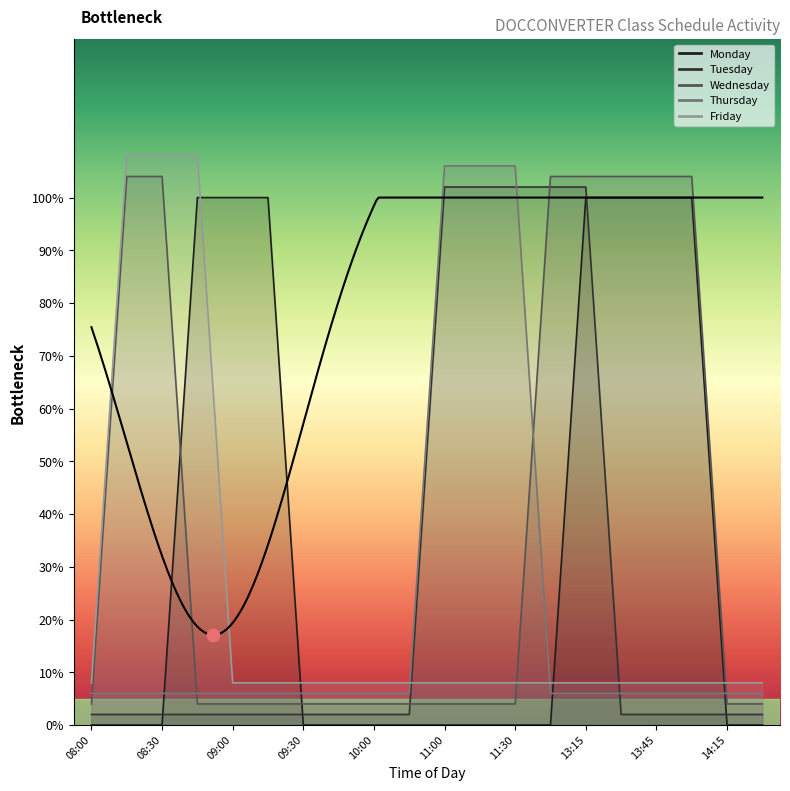

At which category is the sum across all series the highest?

13:15